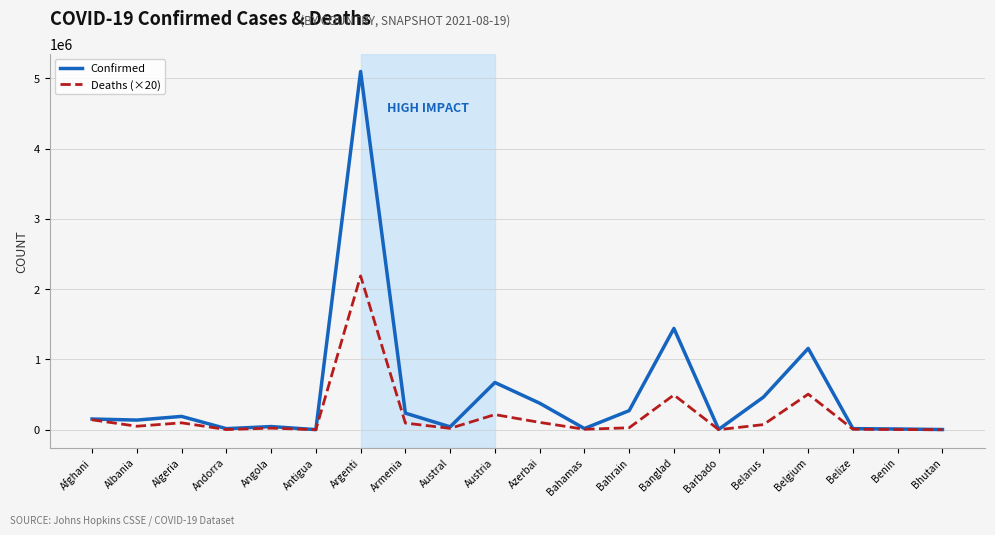

What is the difference between the maximum and minimum values in the Deaths (×20) series?

2188040